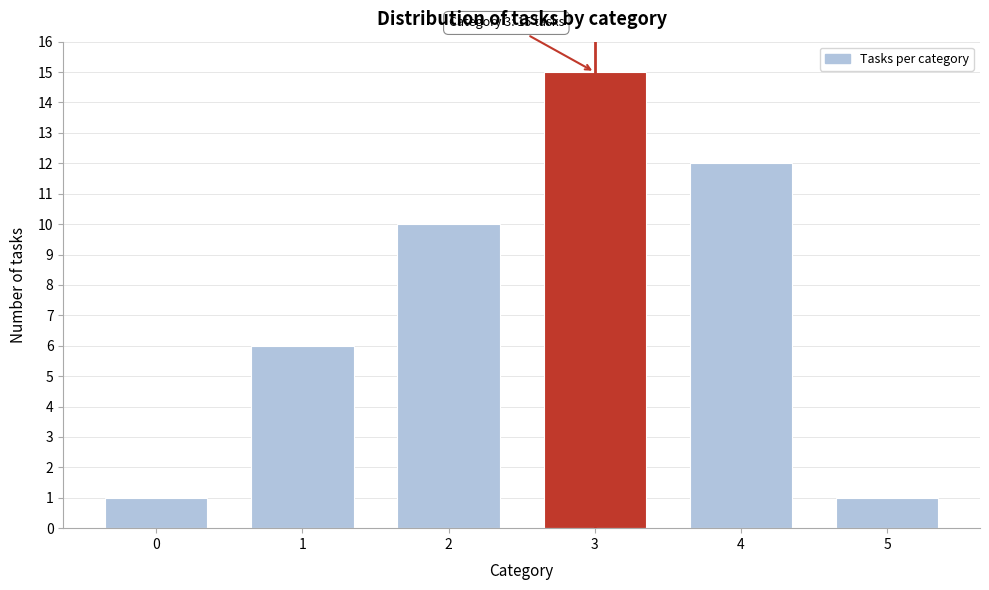

Reading left to right, extract all data points from this chart.

1	6	10	15	12	1